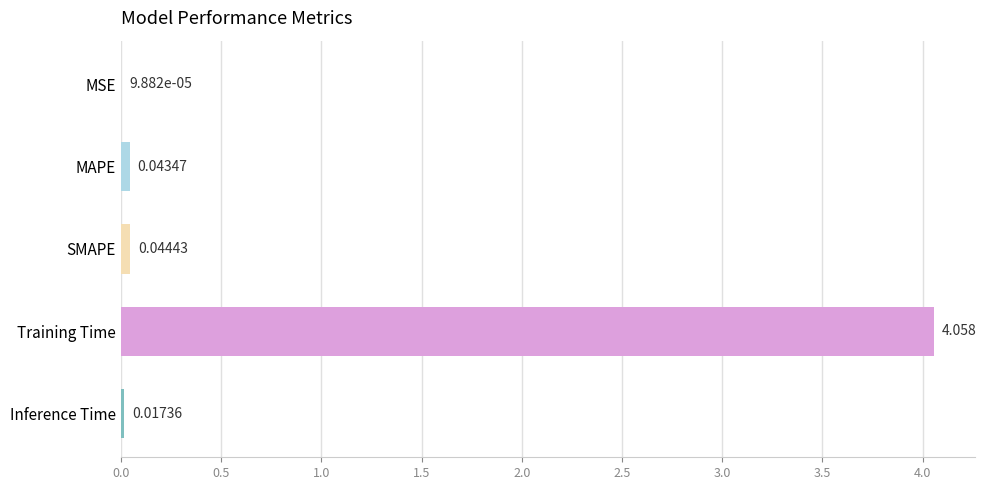

Which has a higher value, MSE or SMAPE?

SMAPE